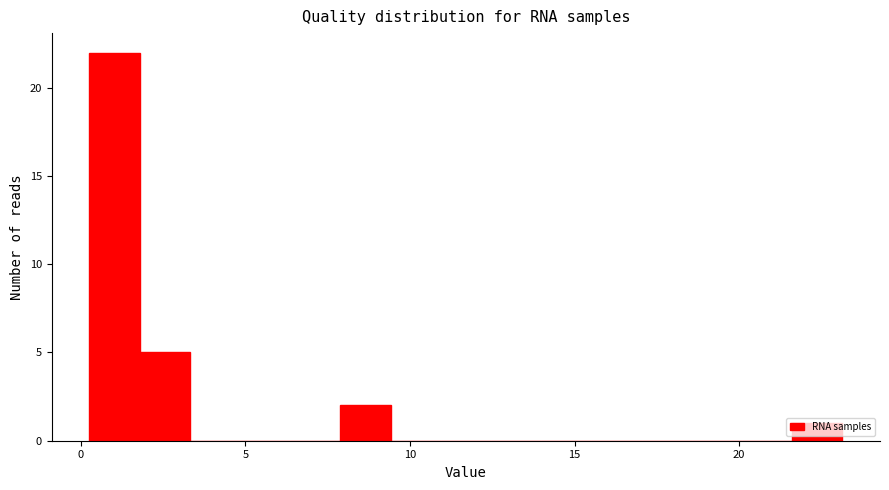

Around what value on the x-axis is the tallest bar? Give the approximate position of its centre, as read against the axis.

1.0